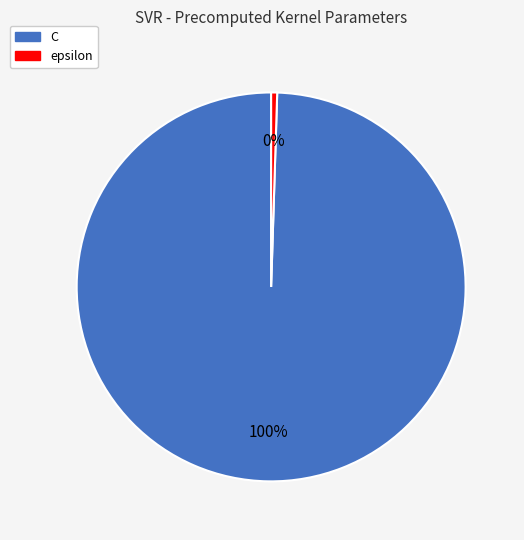

The epsilon slice represents 0% of the pie. True or false?

True